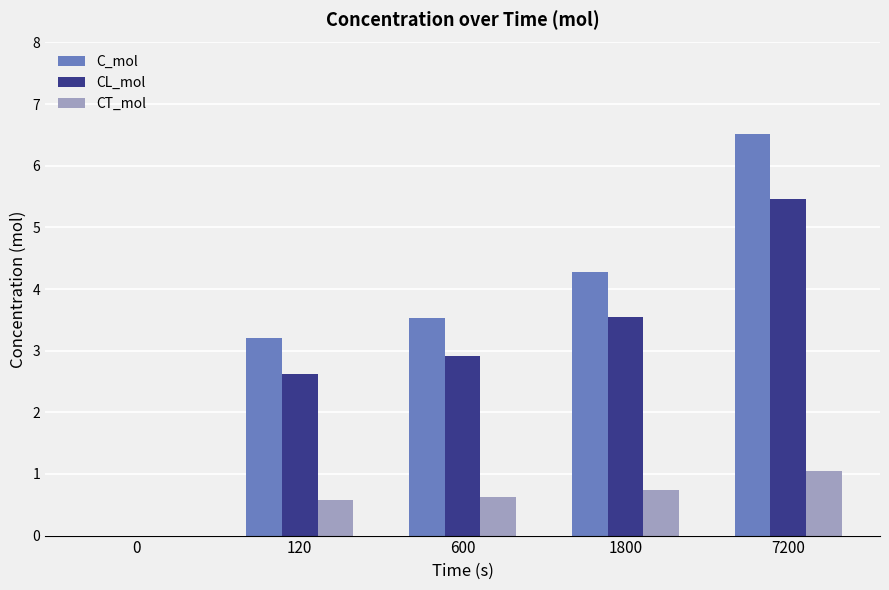

How many groups of bars are there?

5